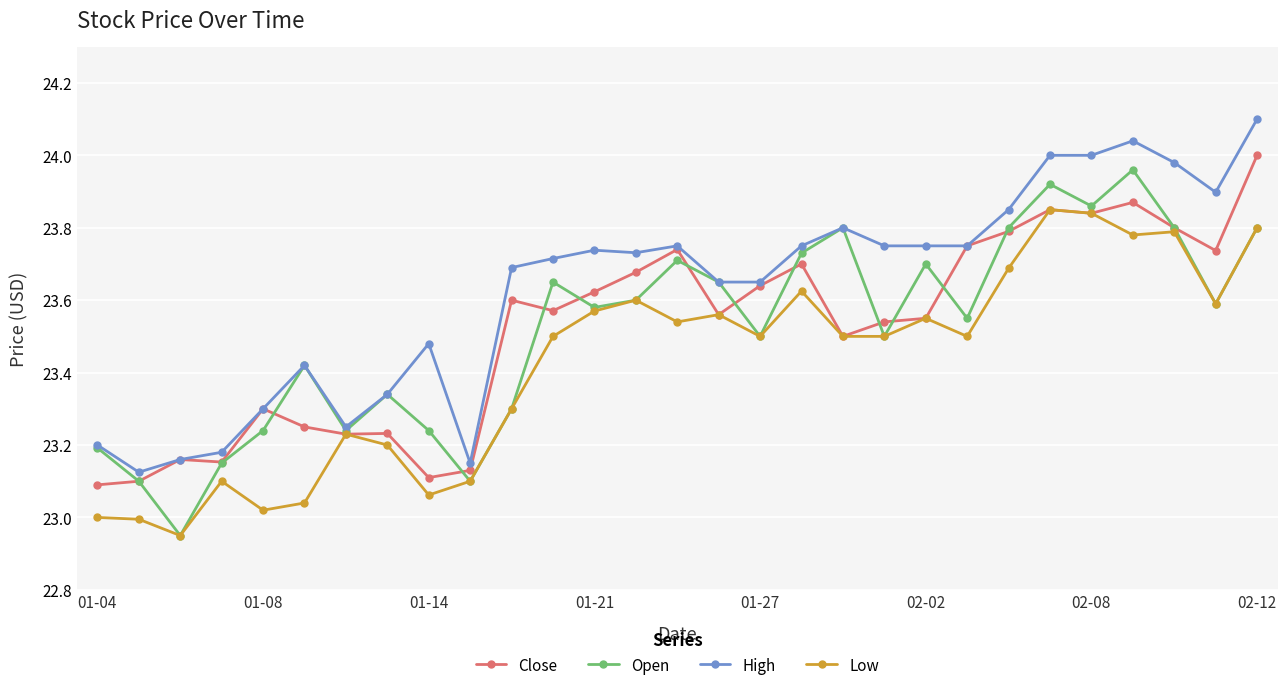

Which series has the largest total across all categories?

High